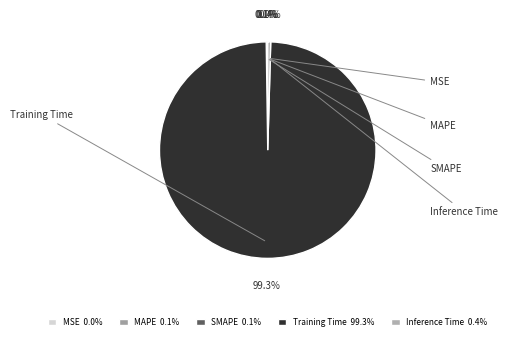

Is it true that SMAPE is 0% of the pie?

True